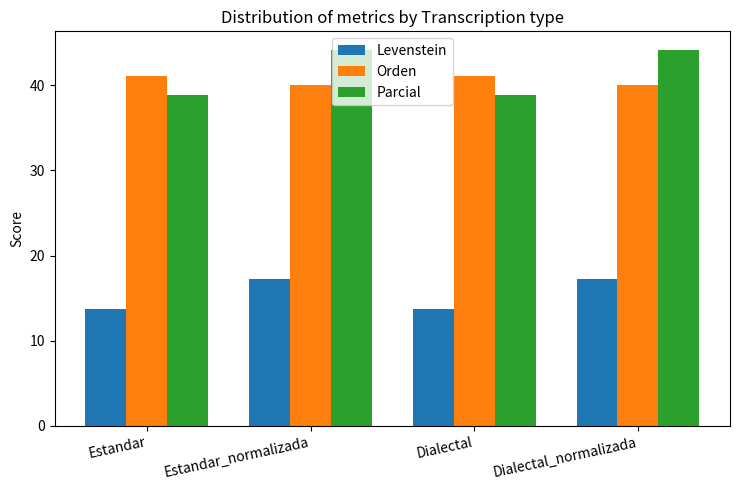

Is it true that Levenstein equals 17.2 at Dialectal_normalizada?

True